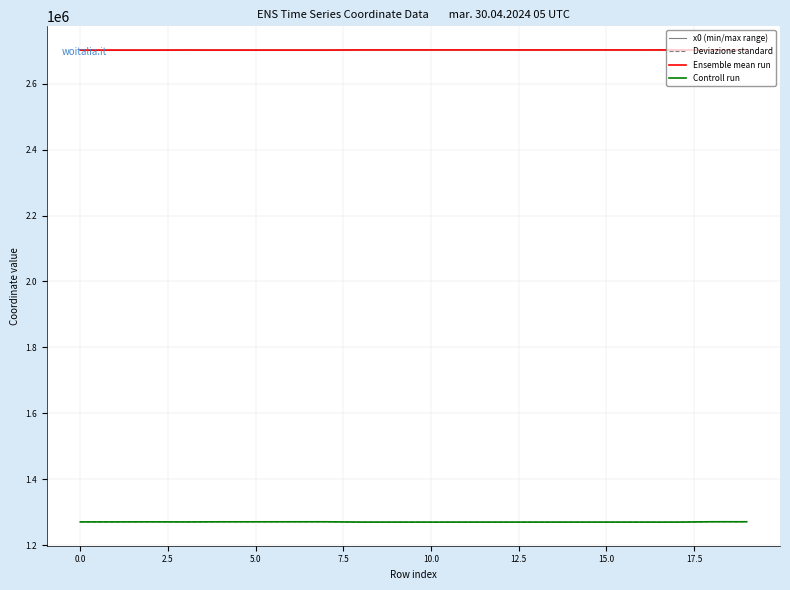

Which series has the largest total across all categories?

Ensemble mean run